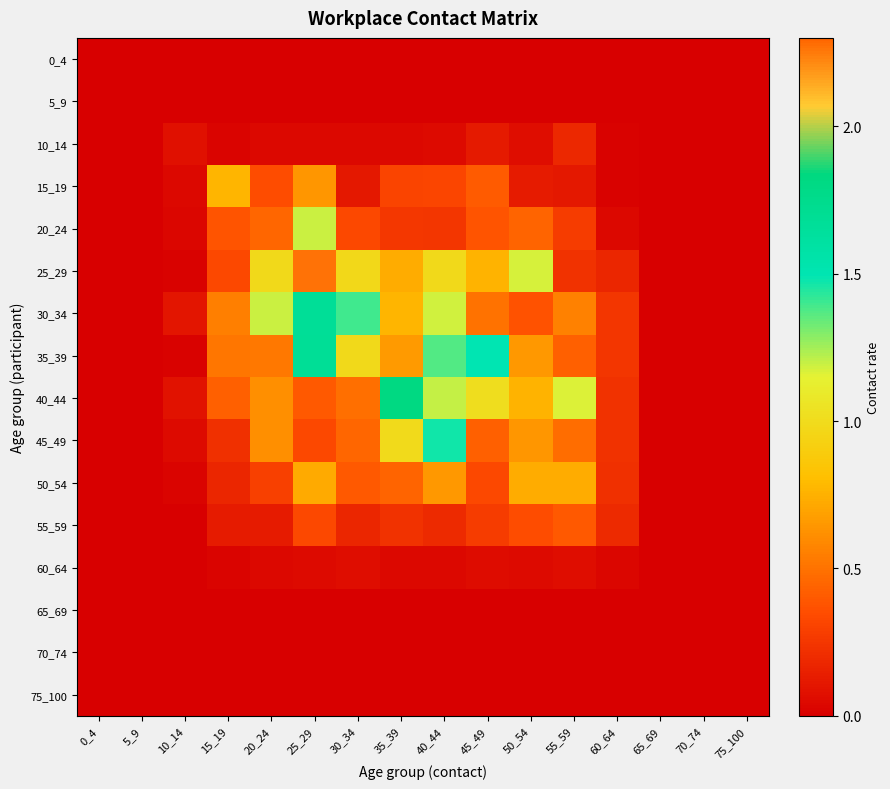

At 70_74, list the series in order from smallest to largest.

0_4, 5_9, 10_14, 15_19, 20_24, 25_29, 30_34, 35_39, 40_44, 45_49, 50_54, 55_59, 60_64, 65_69, 70_74, 75_100